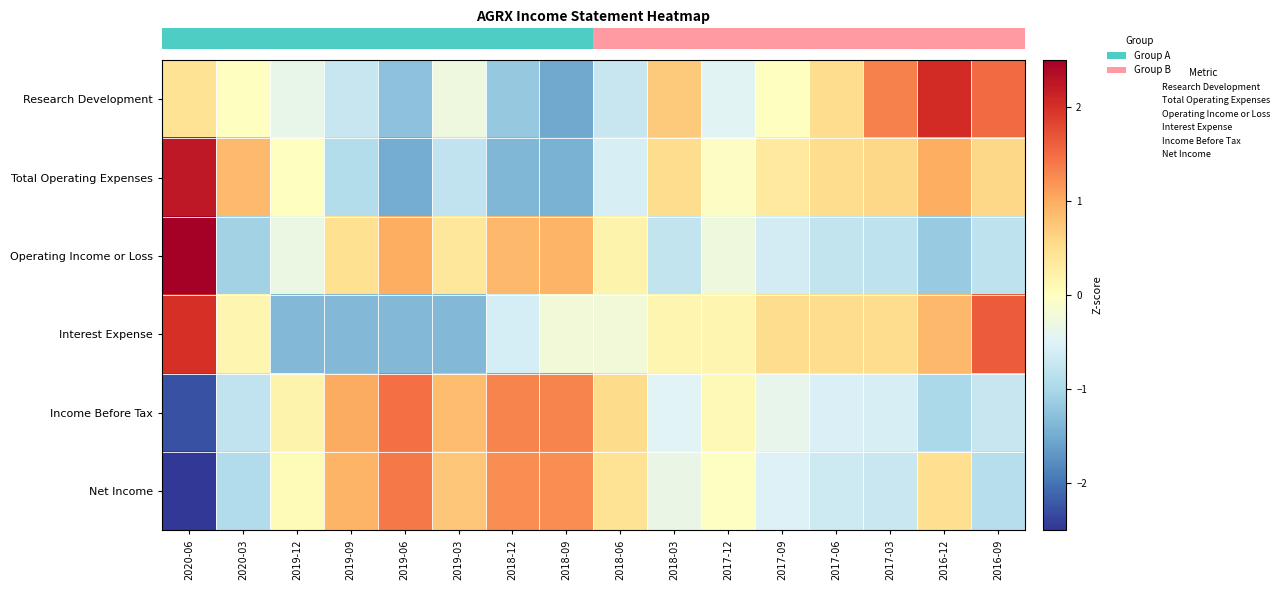

How many series are shown in this chart?

6